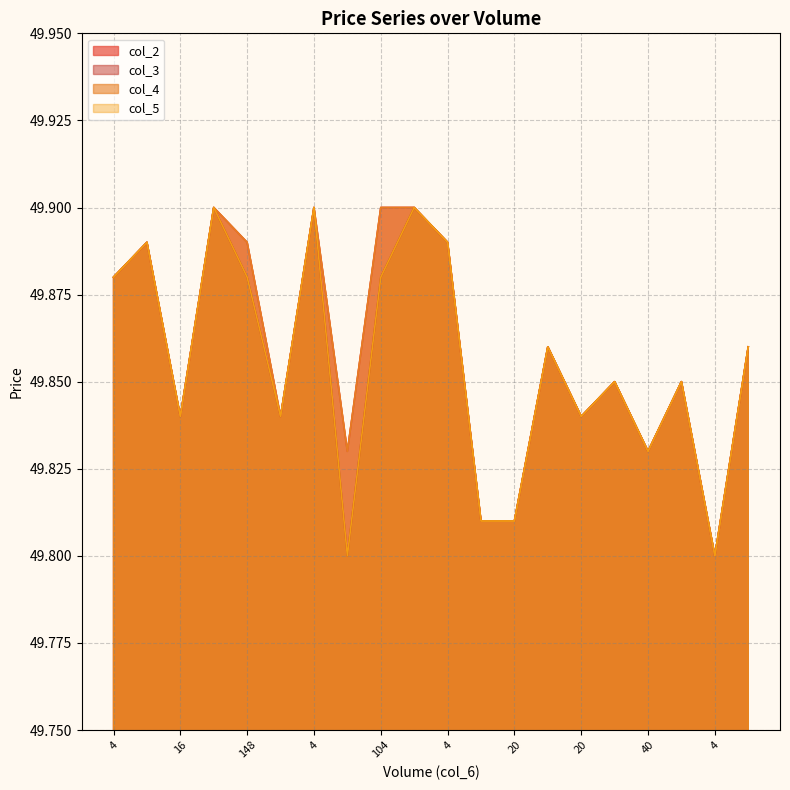

At which label does col_4 reach its minimum?

4